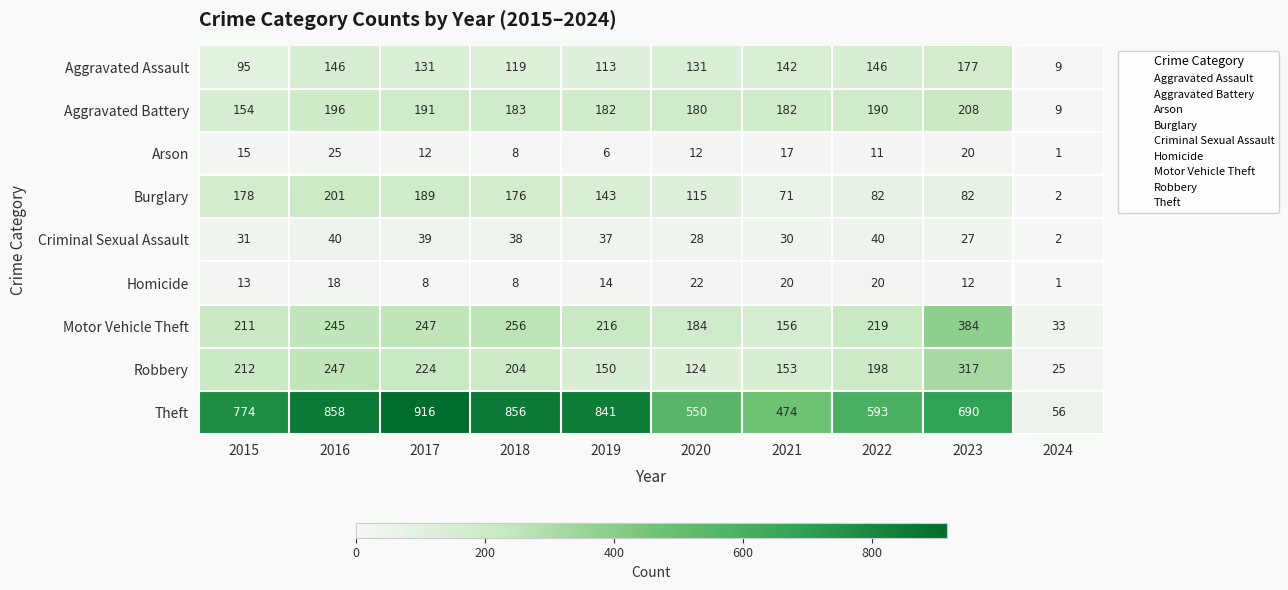

The value of Aggravated Battery at 2019 is 182. True or false?

True